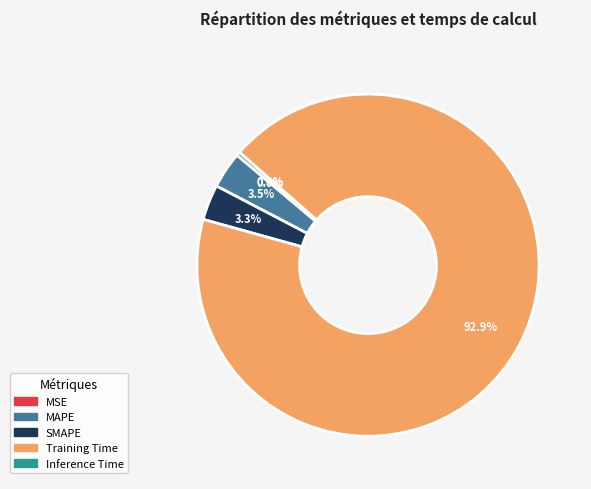

Which slice is the largest?

Training Time